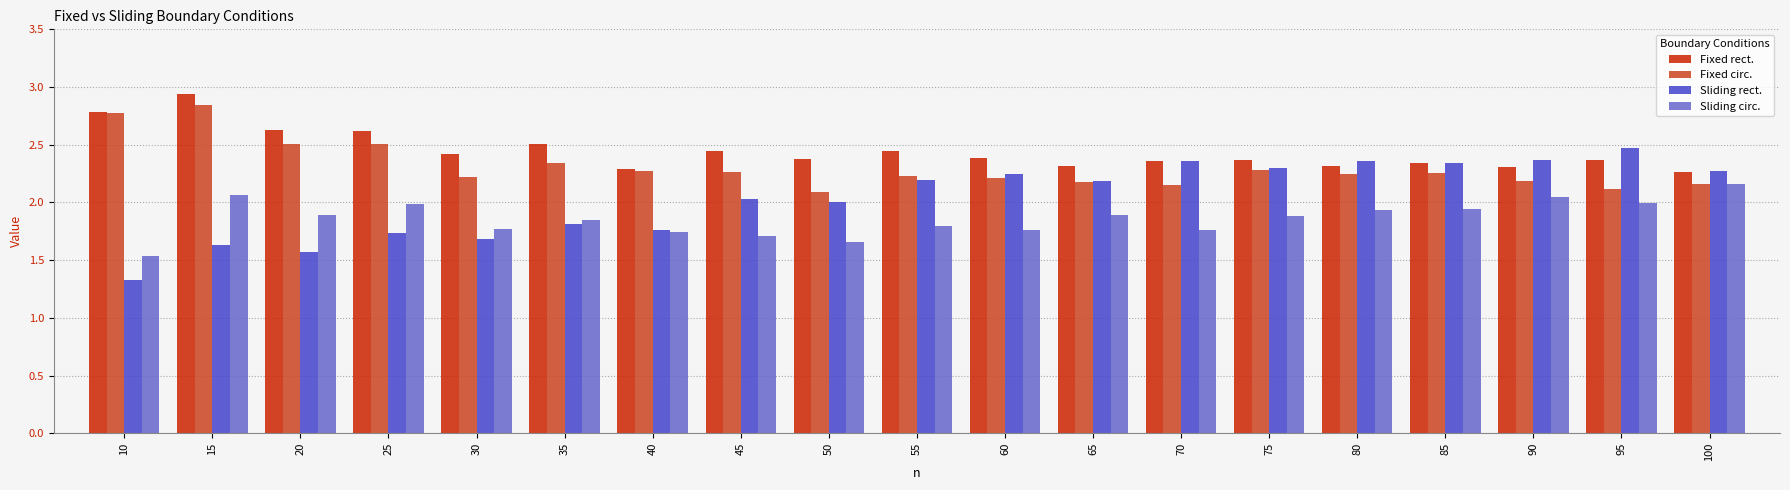

List the series in order of their overall mean, lowest first.

Sliding circ., Sliding rect., Fixed circ., Fixed rect.